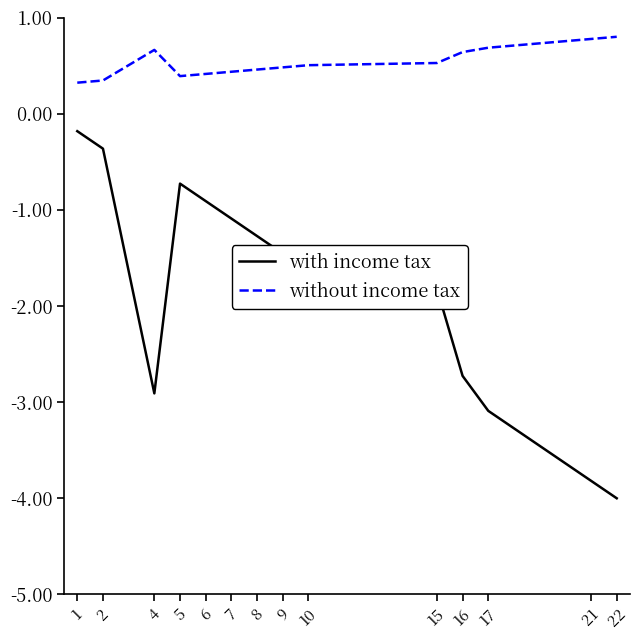

What is the maximum value for with income tax?

-0.2